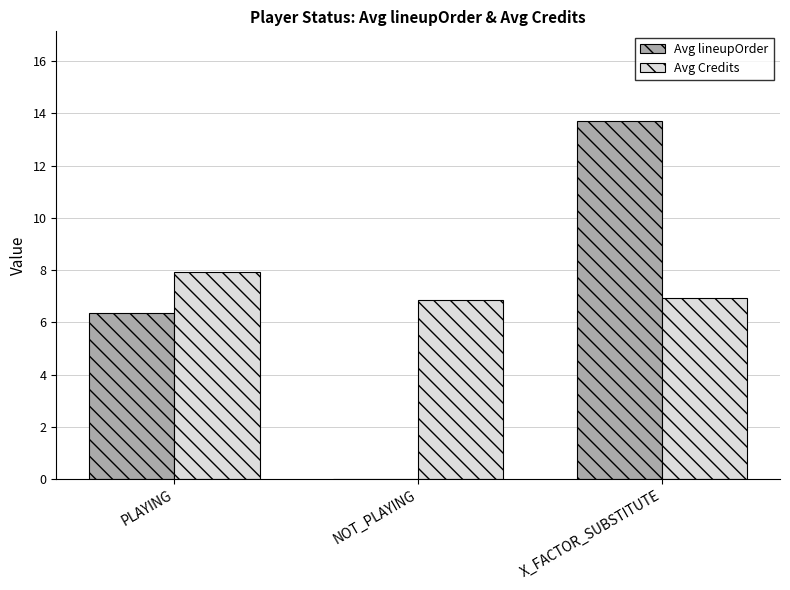

What is the spread (max minus min) of values at X_FACTOR_SUBSTITUTE?

6.8